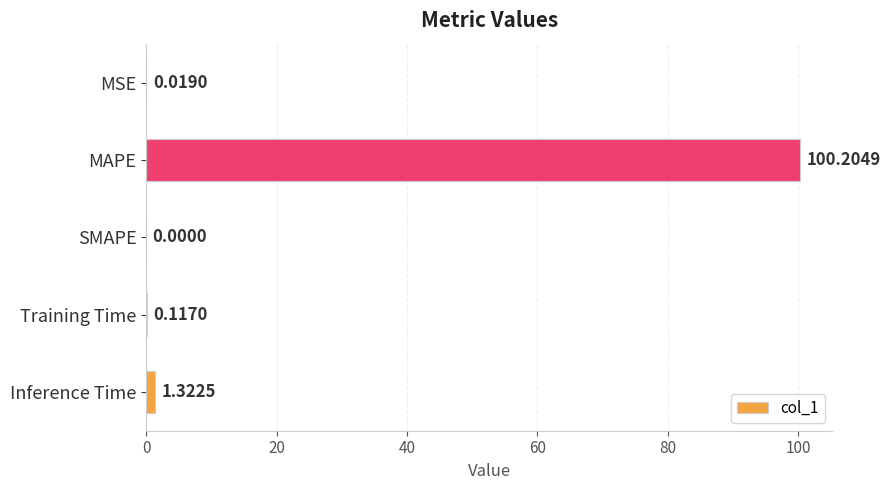

What is the sum of the values at MAPE and MSE?

100.2